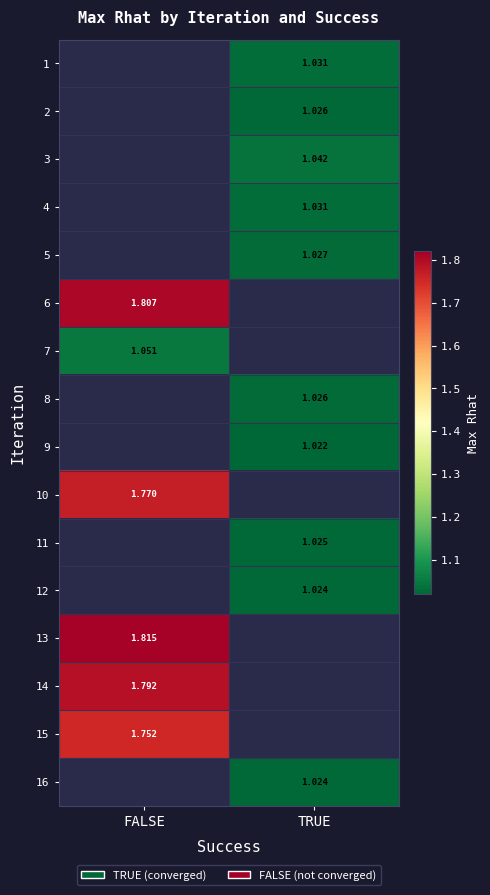

Which has a higher value, TRUE or FALSE?

FALSE